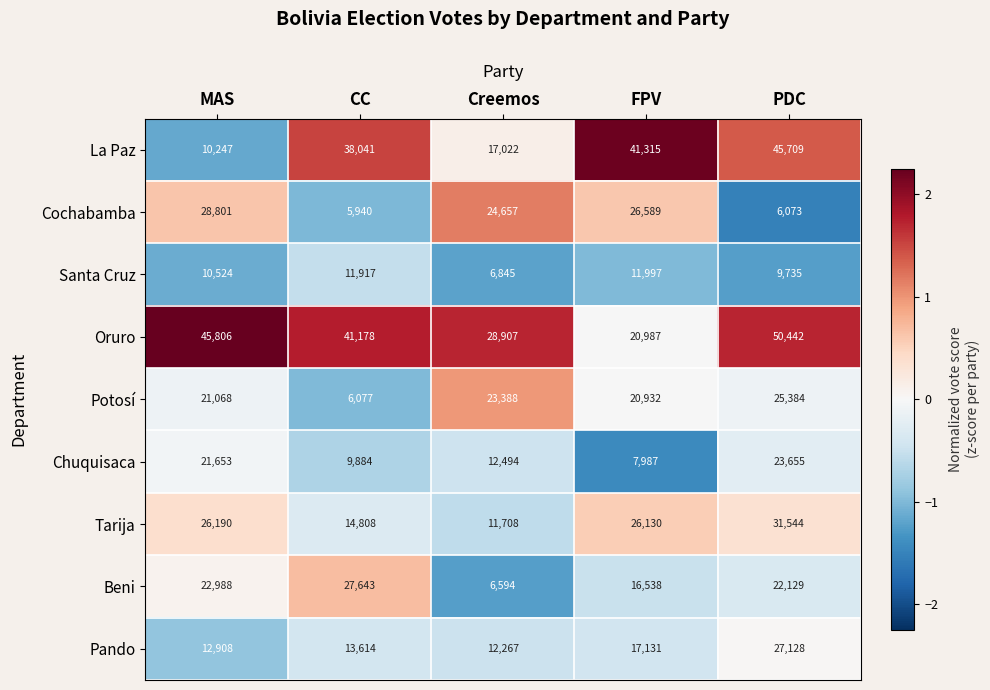

The La Paz series shows 15192 at CC. True or false?

False